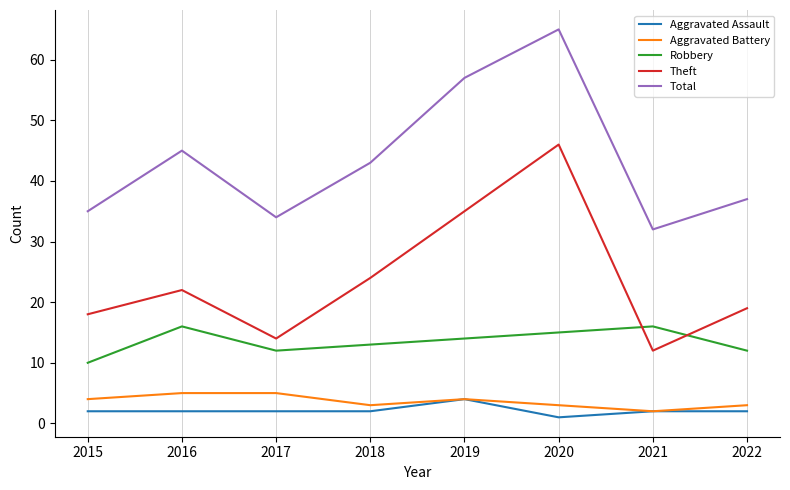

What are all the series names shown in the legend?

Aggravated Assault, Aggravated Battery, Robbery, Theft, Total